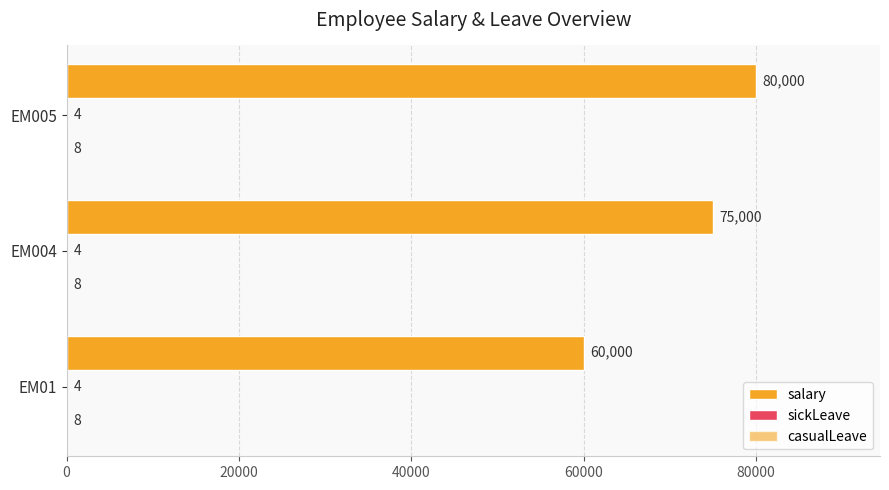

How many categories are shown in the chart?

3